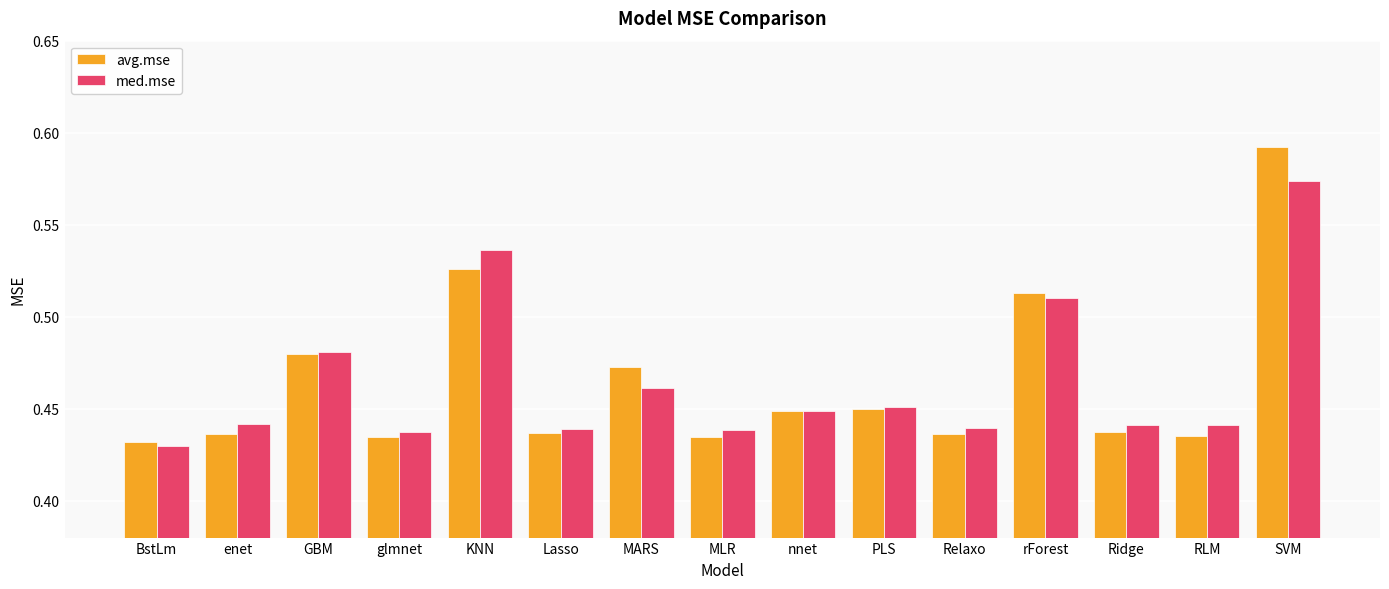

Rank the series by their maximum value, from highest to lowest.

avg.mse, med.mse